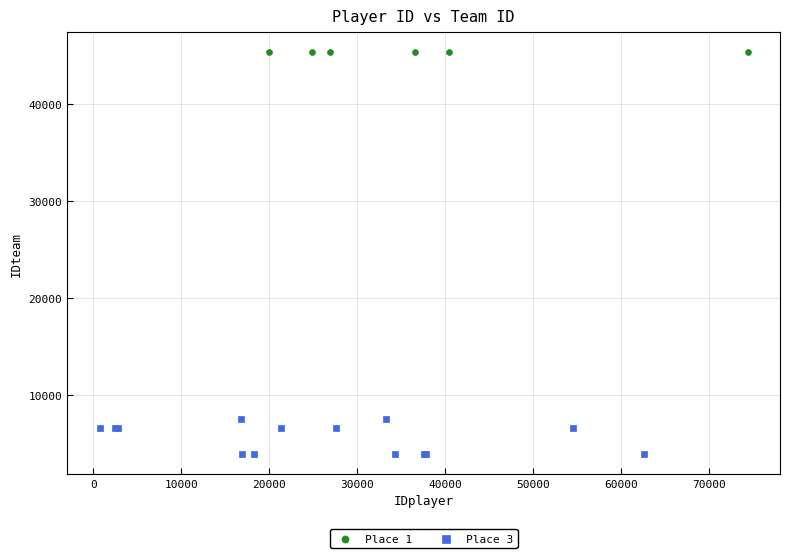

Which series reaches the minimum Y coordinate?

Place 3